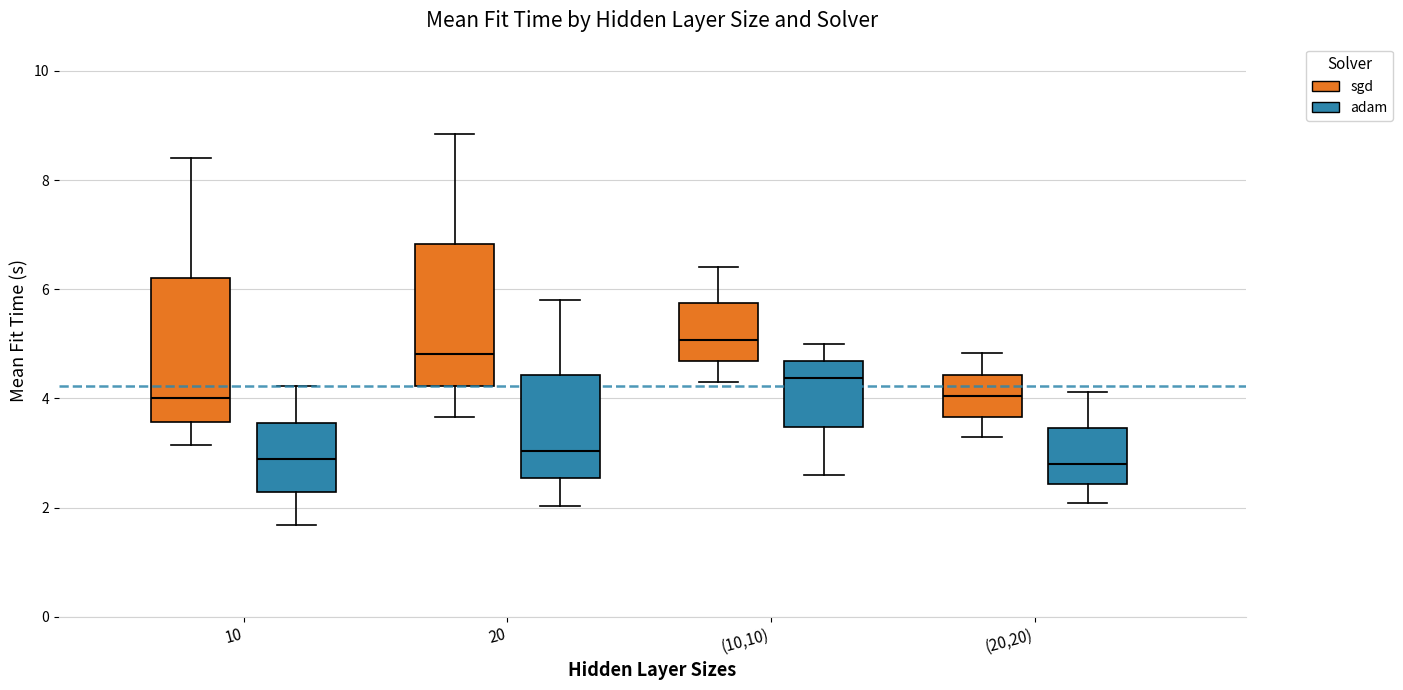

Reading left to right, transcribe this box plot: for each box, give where its median line is, the range the box spans, and where its two whiskers end, as read against the y-axis. The values are not printed on the chart, so give them approximately, as read against the axis.

10 (sgd): median 4.0, box 3.6 to 6.2, whiskers 3.2 to 8.4
10 (adam): median 2.8, box 2.2 to 3.6, whiskers 1.6 to 4.2
20 (sgd): median 4.8, box 4.2 to 6.8, whiskers 3.6 to 8.8
20 (adam): median 3.0, box 2.6 to 4.4, whiskers 2.0 to 5.8
(10,10) (sgd): median 5.0, box 4.6 to 5.8, whiskers 4.4 to 6.4
(10,10) (adam): median 4.4, box 3.4 to 4.6, whiskers 2.6 to 5.0
(20,20) (sgd): median 4.0, box 3.6 to 4.4, whiskers 3.2 to 4.8
(20,20) (adam): median 2.8, box 2.4 to 3.4, whiskers 2.0 to 4.2